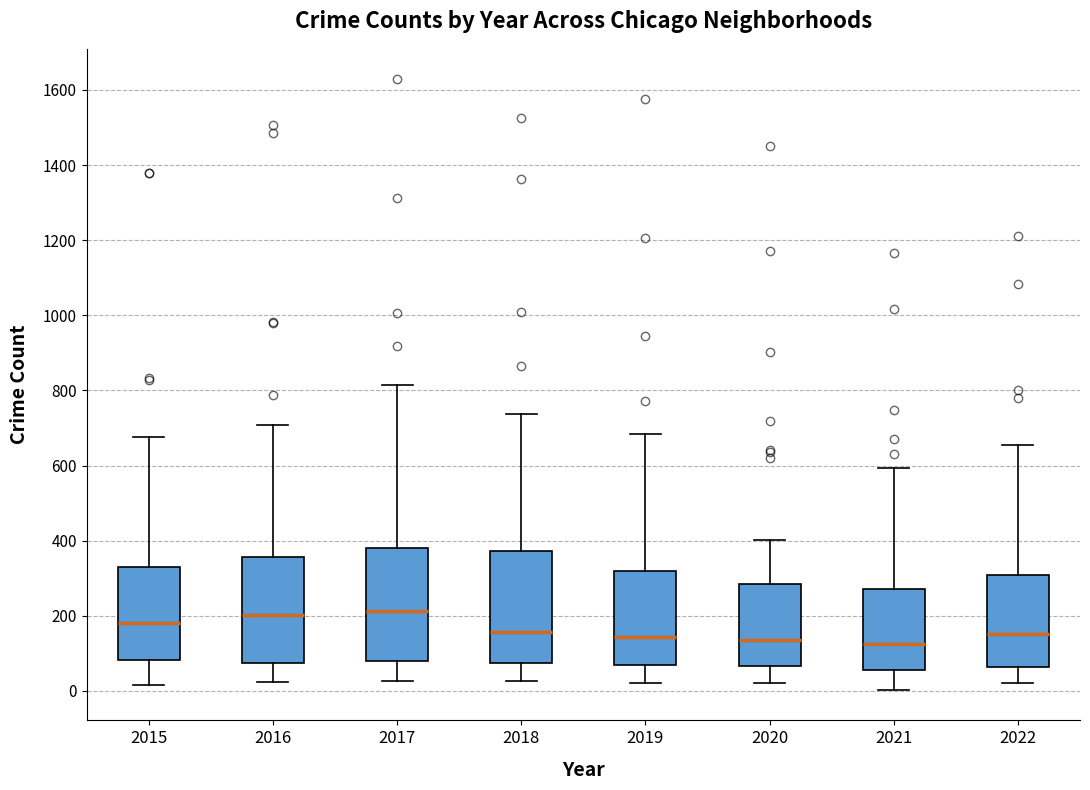

Reading left to right, transcribe this box plot: for each box, give where its median line is, the range the box spans, and where its two whiskers end, as read against the y-axis. The values are not printed on the chart, so give them approximately, as read against the axis.

2015: median 180, box 80 to 340, whiskers 20 to 680
2016: median 200, box 80 to 360, whiskers 20 to 700
2017: median 220, box 80 to 380, whiskers 20 to 820
2018: median 160, box 80 to 380, whiskers 20 to 740
2019: median 140, box 80 to 320, whiskers 20 to 680
2020: median 140, box 60 to 280, whiskers 20 to 400
2021: median 120, box 60 to 280, whiskers 0 to 600
2022: median 160, box 60 to 300, whiskers 20 to 660